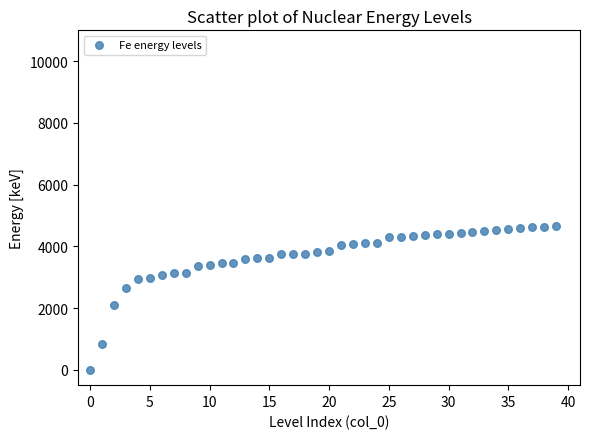

What is the range of Y values (max minus min)?

4658.3